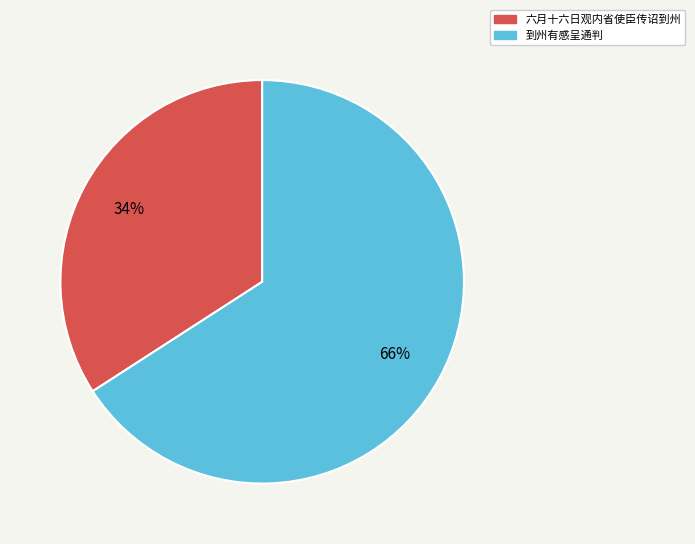

What is the ratio of the value at 六月十六日观内省使臣传诏到州 to the value at 到州有感呈通判?

0.5